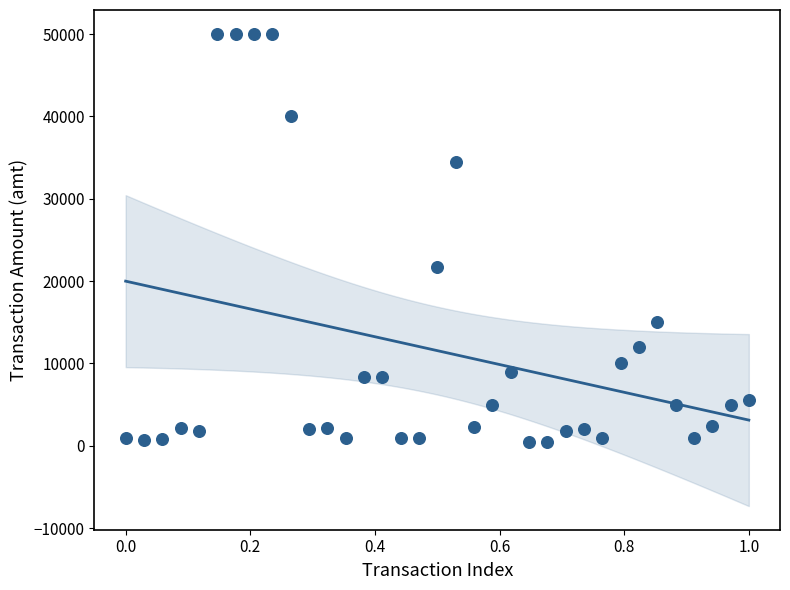

What Y value in the scatter plot is closest to 25274?

21764